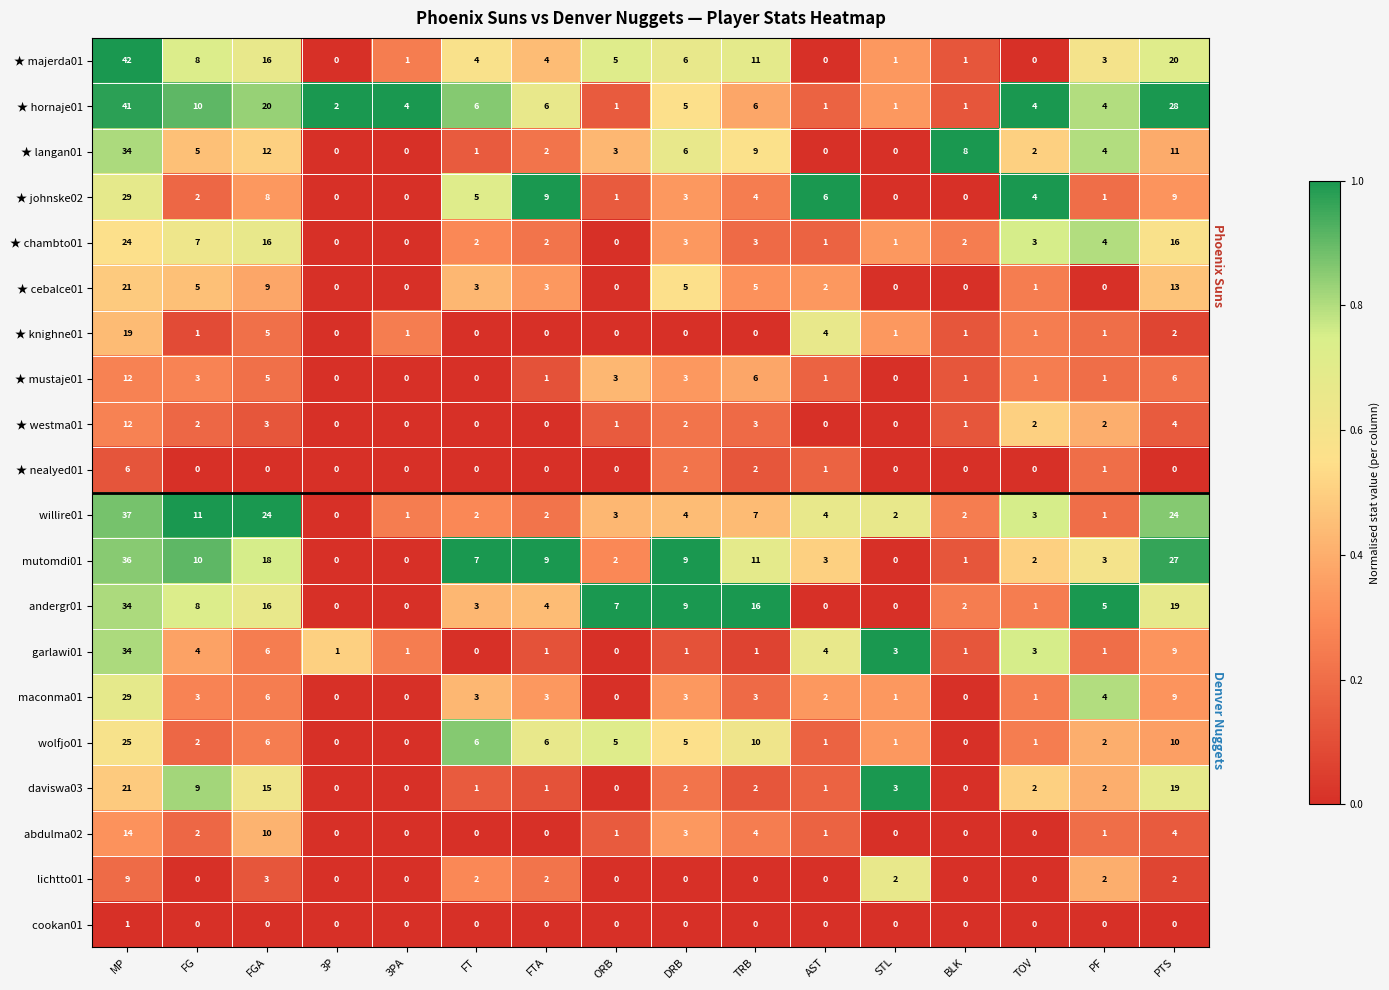

Where does the ★ majerda01 series first go above 4?

MP